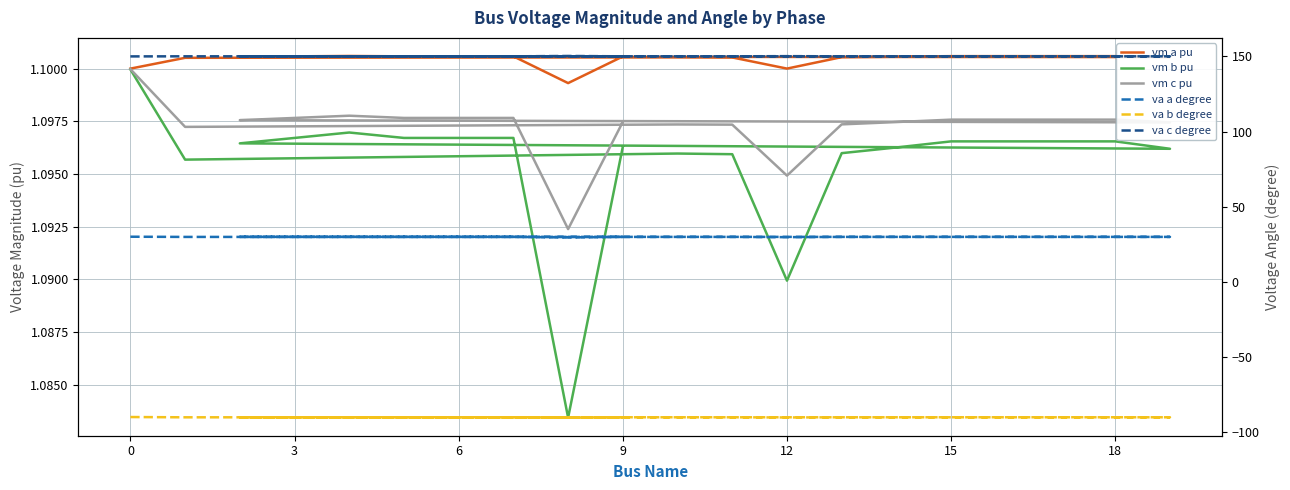

How many categories are shown in the chart?

20